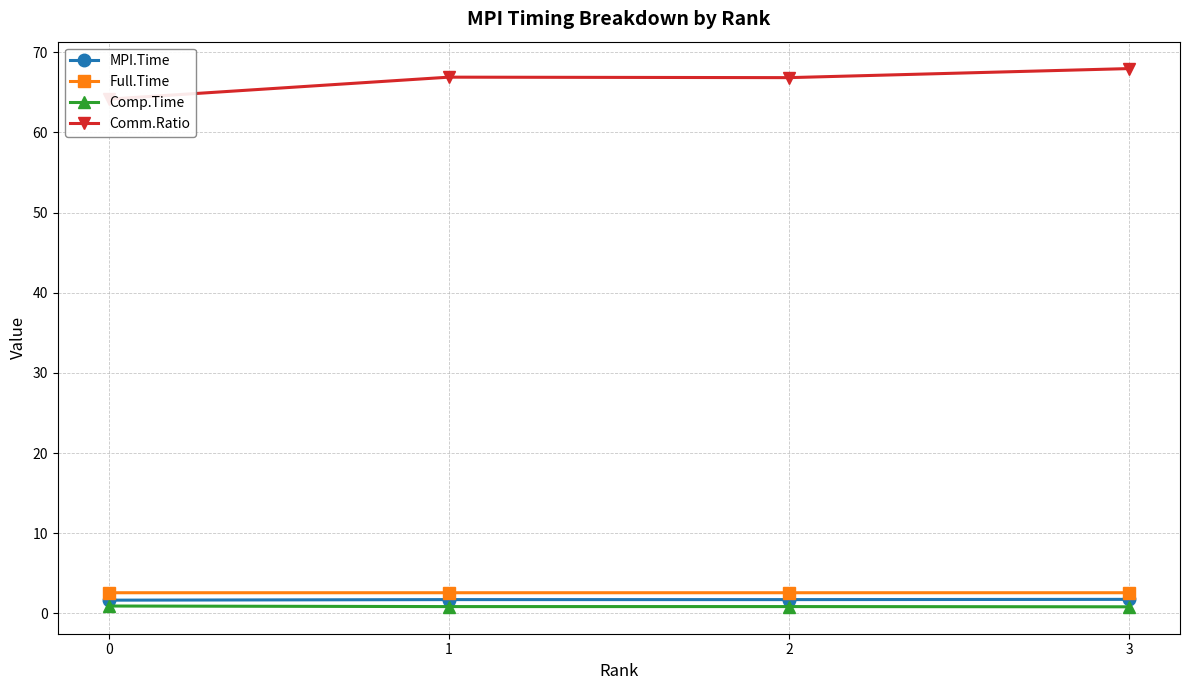

Between 2 and 3, which series saw the biggest shift?

Comm.Ratio